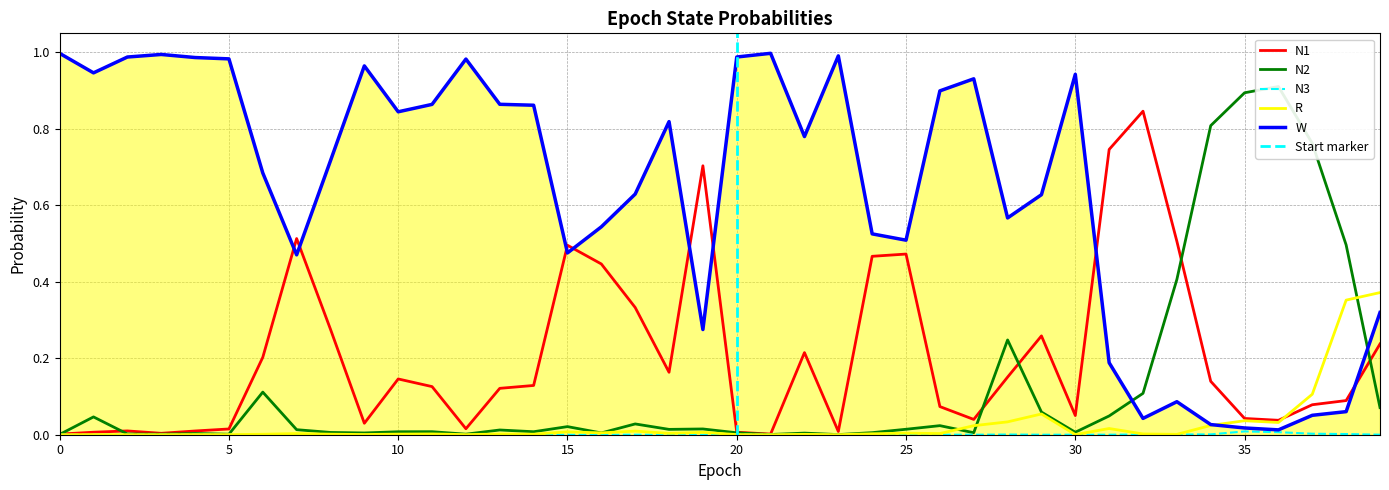

What is the sum of the R values at 22 and 38?

0.4